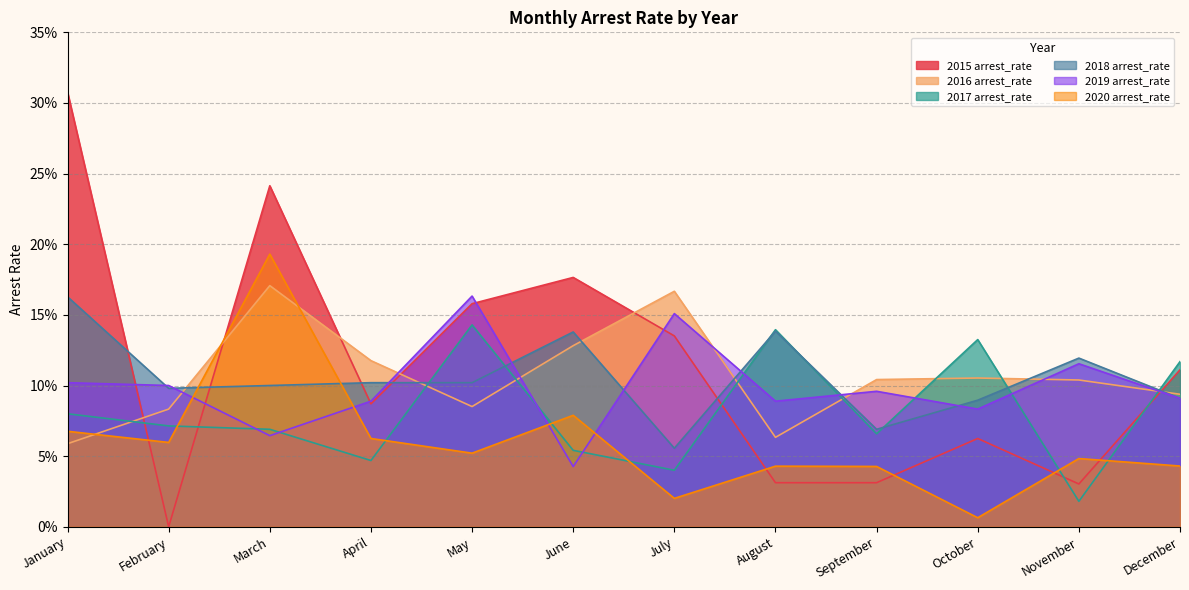

Count the 2016 arrest_rate values in the range 0 to 1.

12